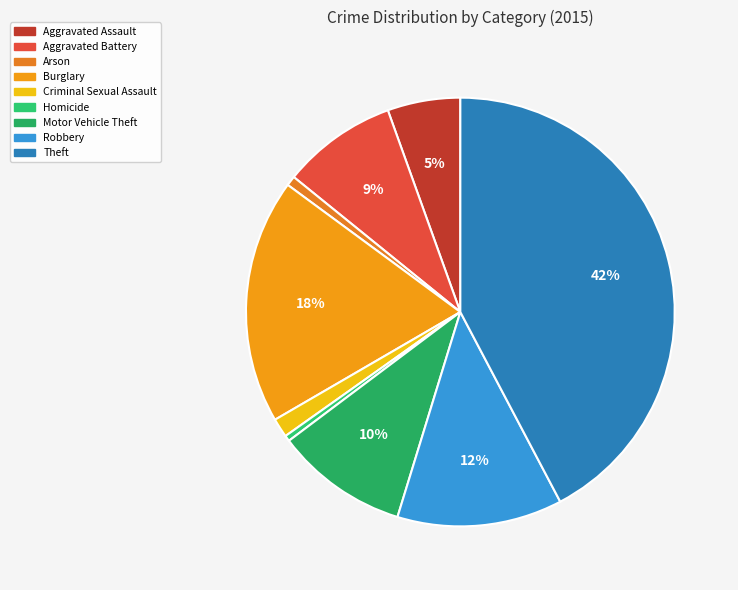

To the nearest percent, what is the combined percentage of Motor Vehicle Theft and Burglary?

28%